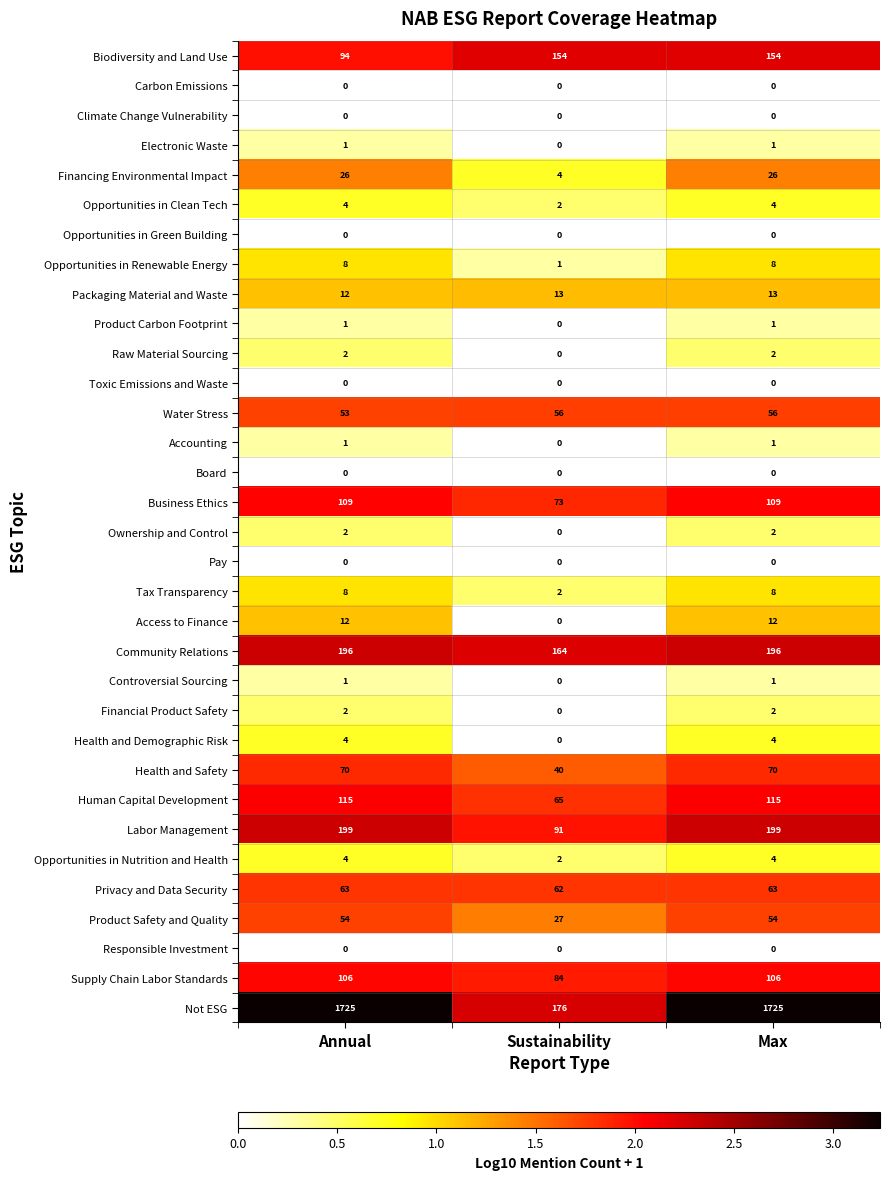

Is it true that Supply Chain Labor Standards equals 28 at Sustainability?

False